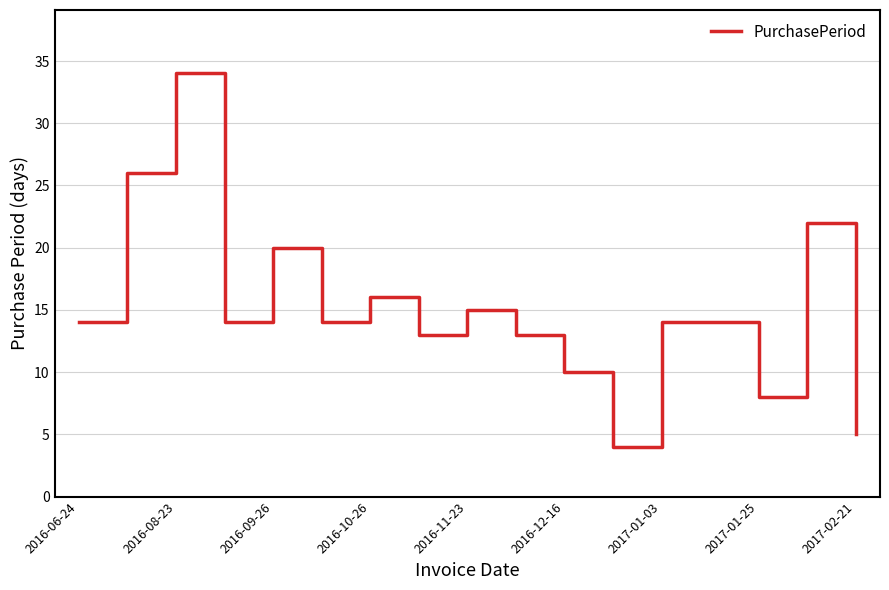

What is the difference between the maximum and minimum values?

30